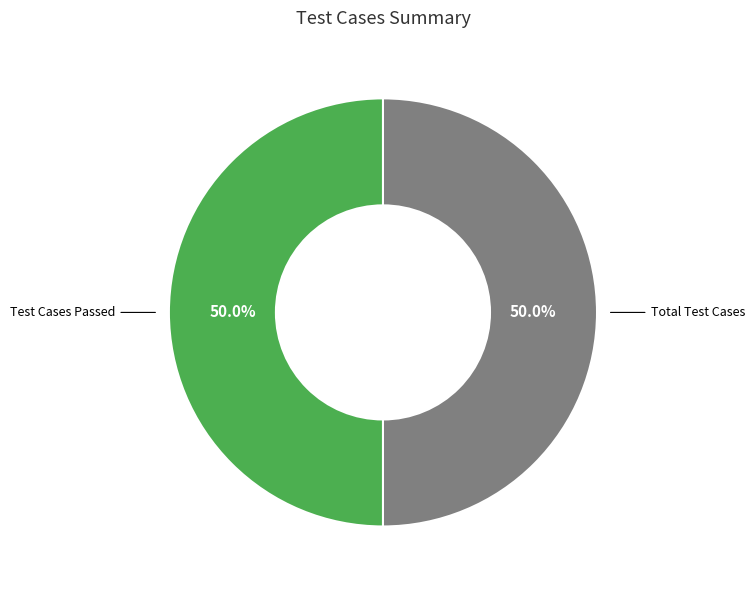

How many slices are in this pie chart?

2